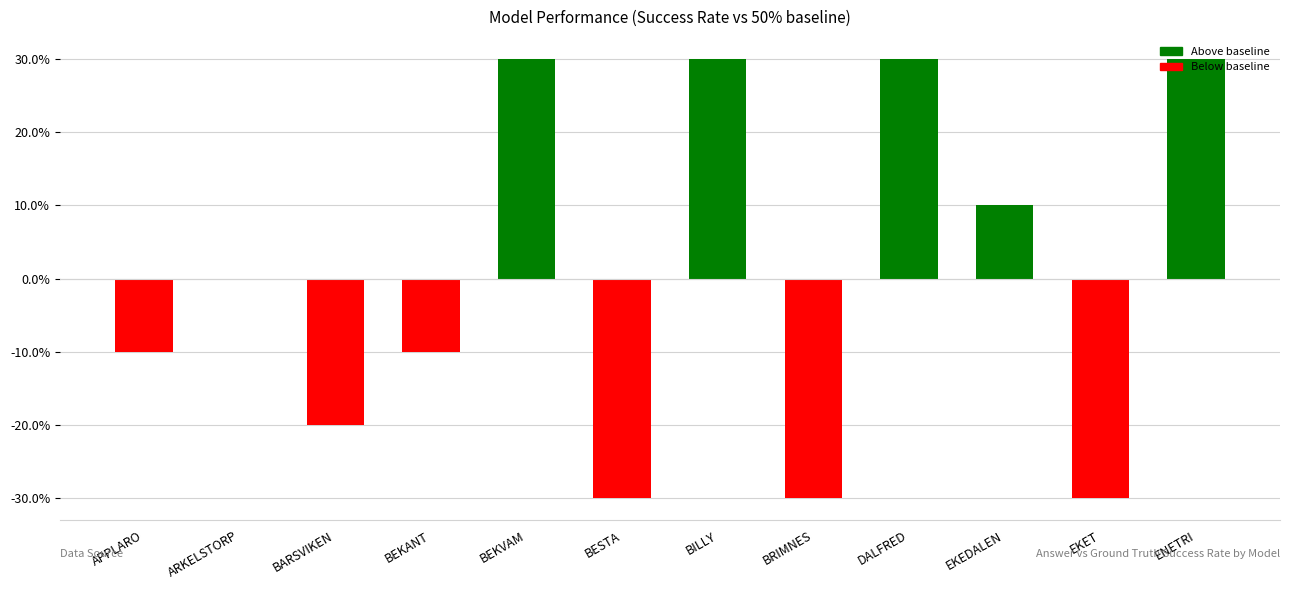

How many series are shown in this chart?

1